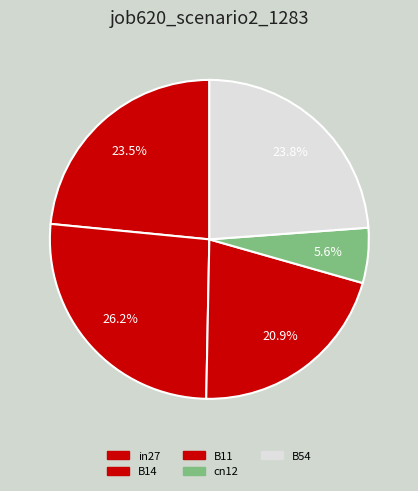

Count the number of slices in the pie.

5